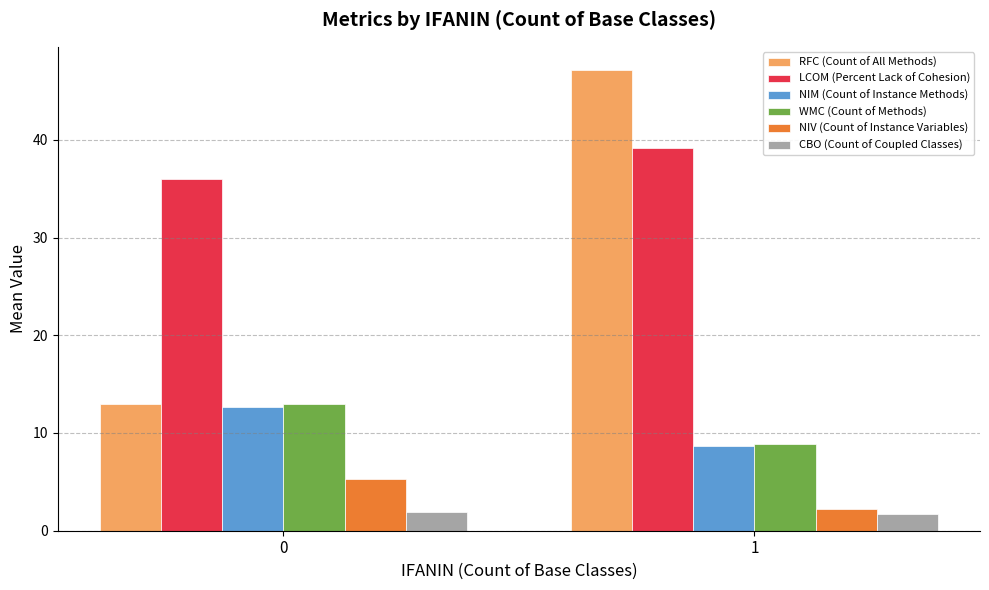

Which series has the largest range (max minus min)?

RFC (Count of All Methods)